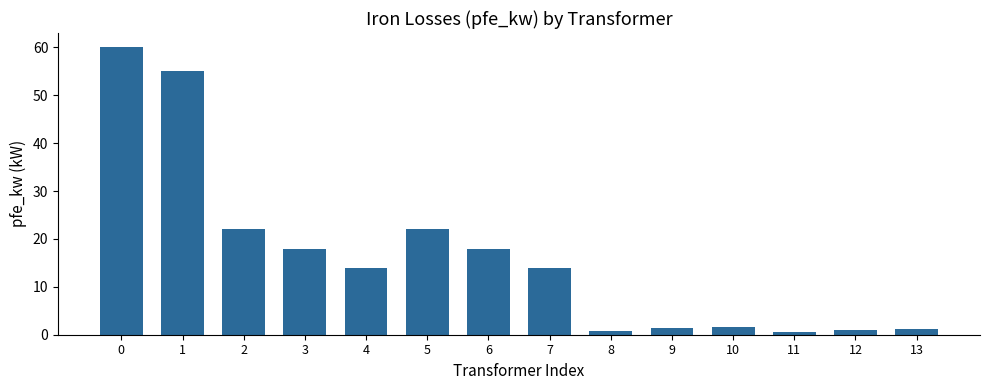

The chart shows a value of 1.4 at 9. True or false?

True